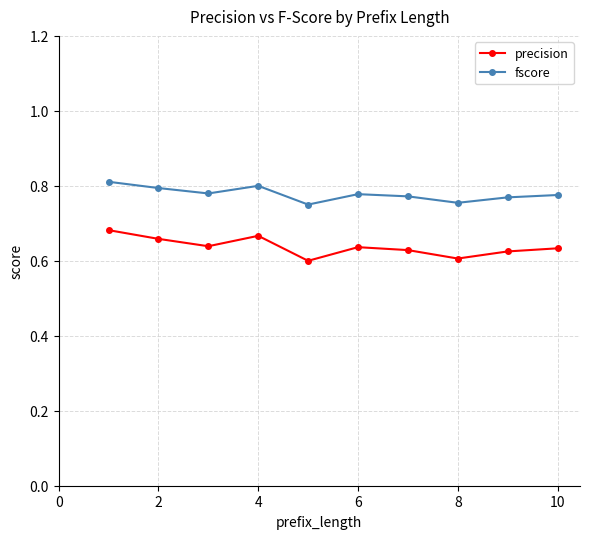

Rank the series by their average value, from lowest to highest.

precision, fscore